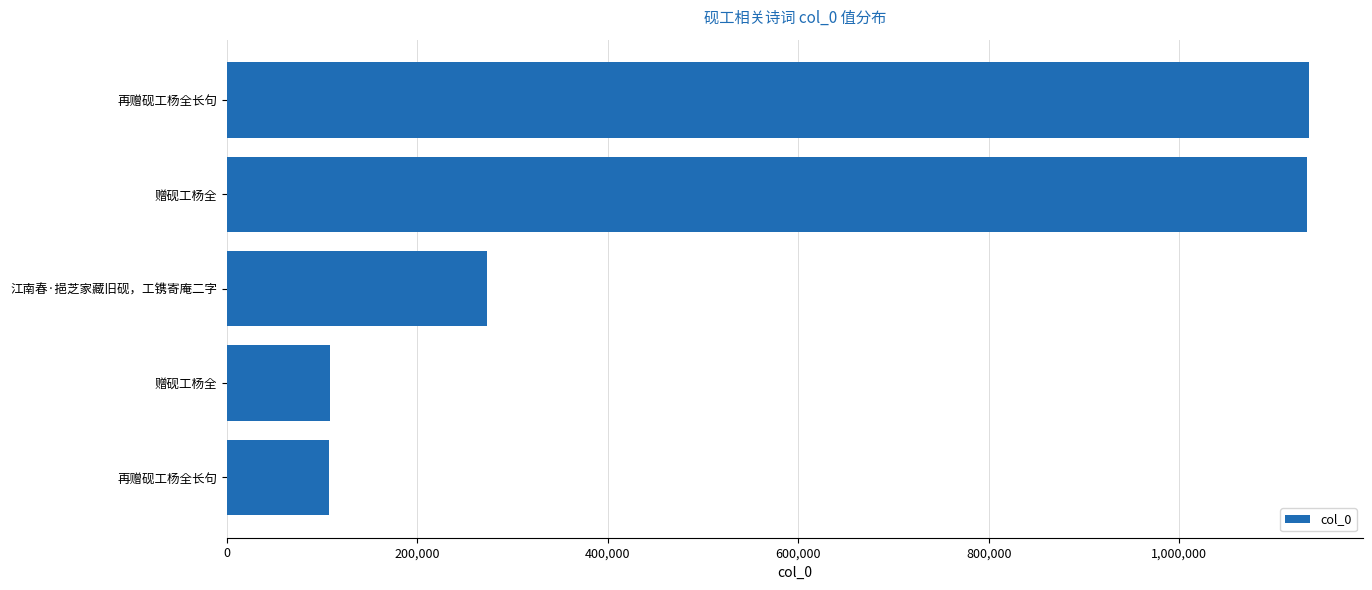

What is the greatest value displayed?

1135931